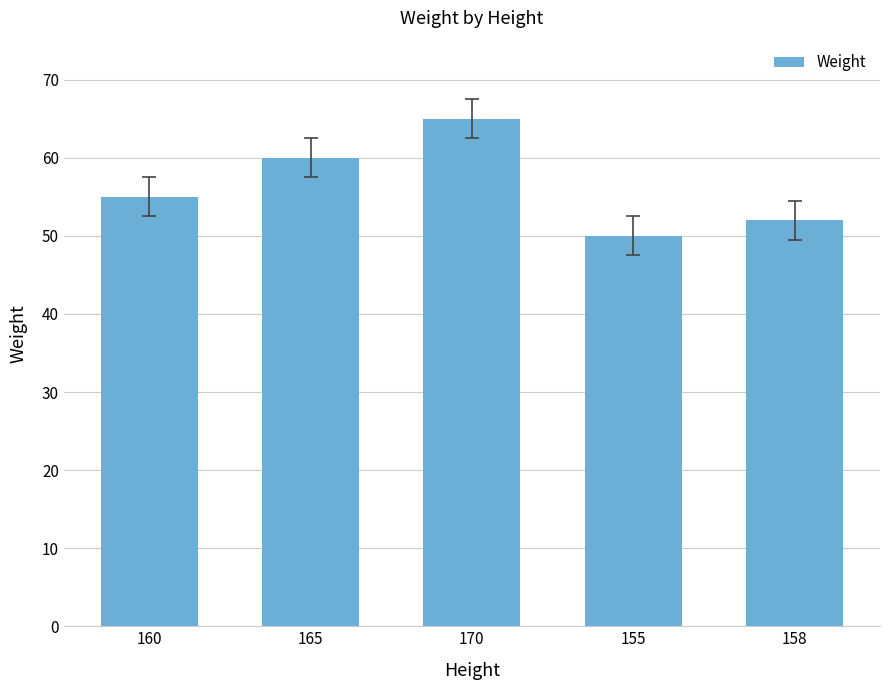

What is the change in value from 155 to 158?

+2